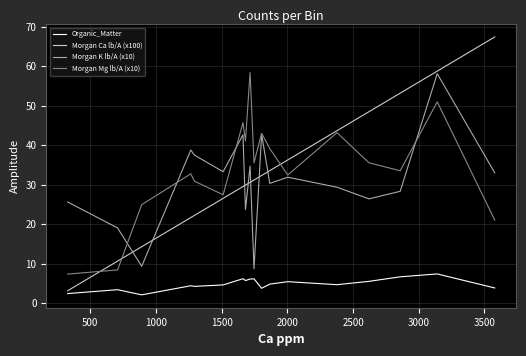

What is the maximum value for Morgan Ca lb/A (x100)?

67.4